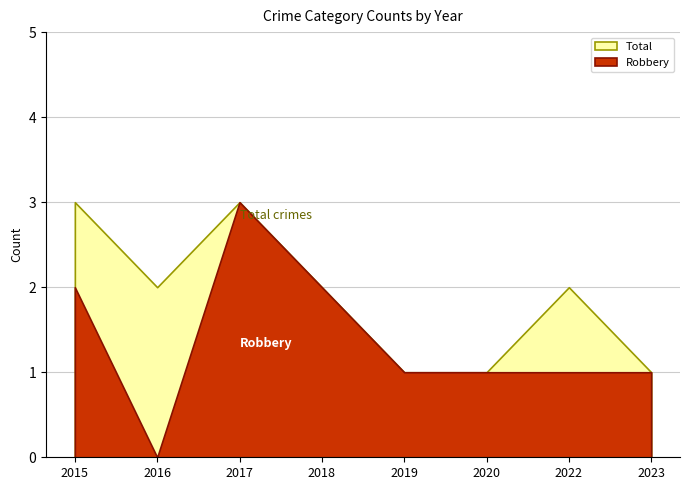

What is the maximum value for Robbery?

3